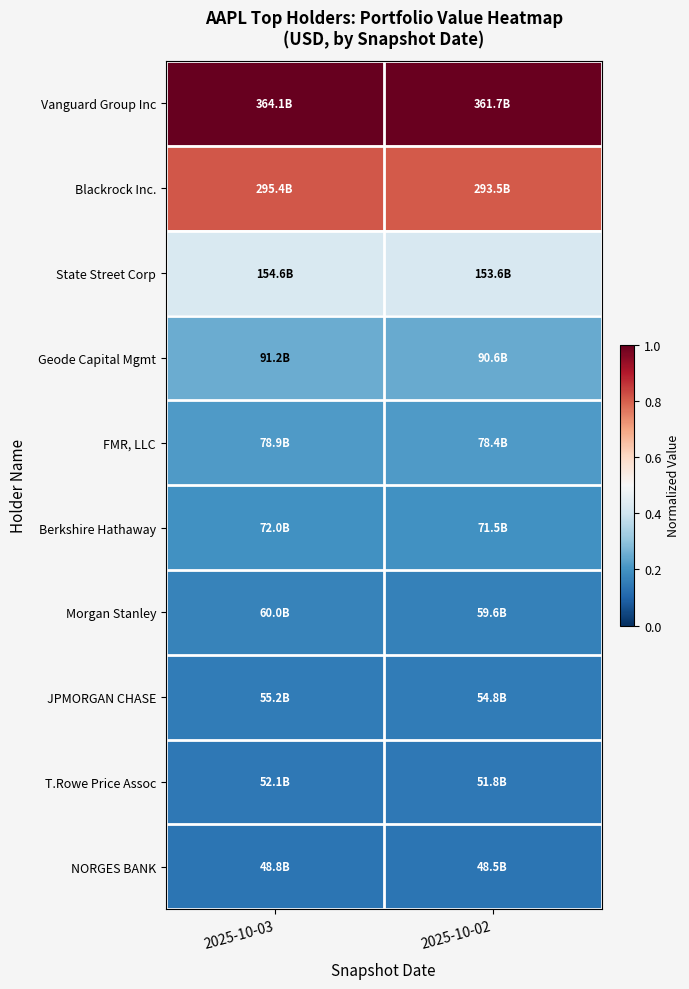

At 2025-10-02, list the series in order from smallest to largest.

NORGES BANK, T.Rowe Price Assoc, JPMORGAN CHASE, Morgan Stanley, Berkshire Hathaway, FMR, LLC, Geode Capital Mgmt, State Street Corp, Blackrock Inc., Vanguard Group Inc